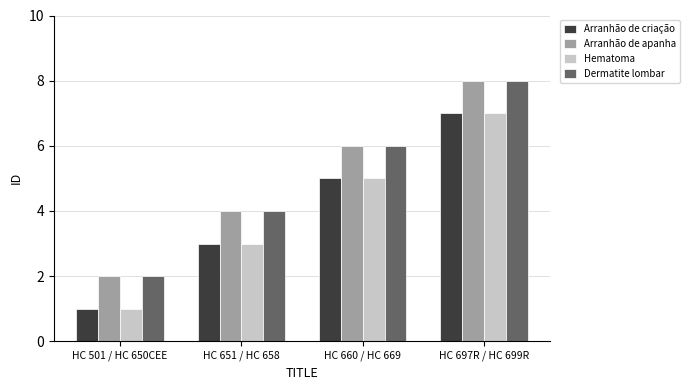

At how many categories does at least one series exceed 7?

1